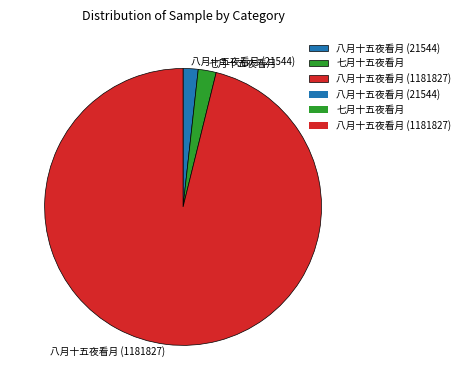

True or false: 七月十五夜看月 accounts for 2% of the total.

True